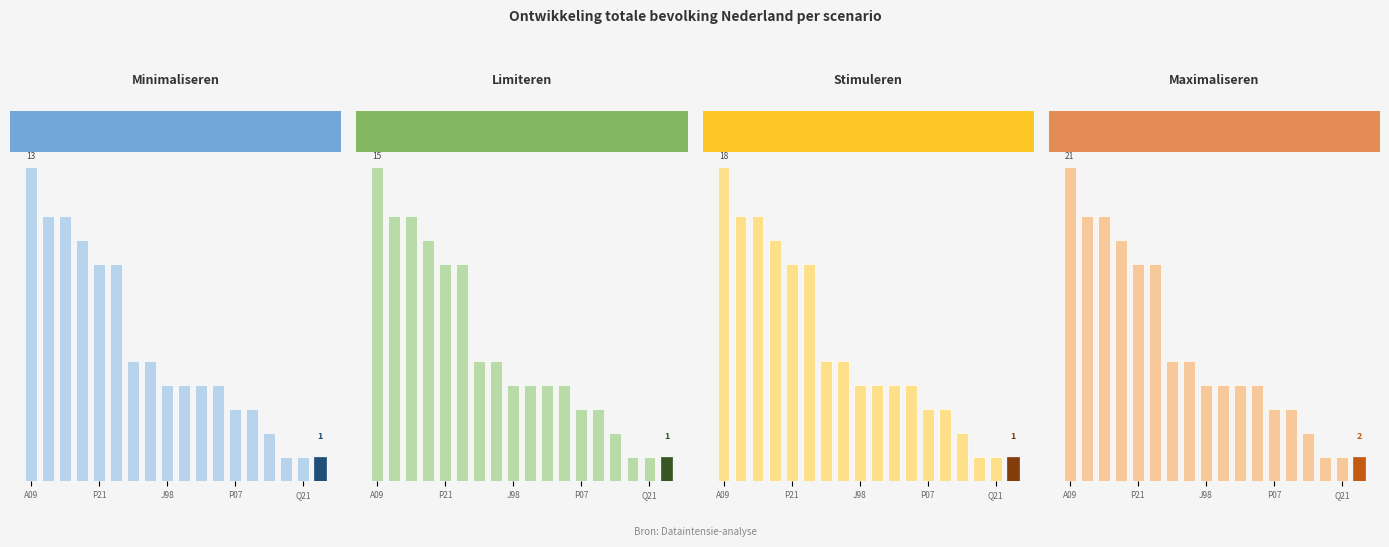

What is the highest value of the Limiteren series?

14.9